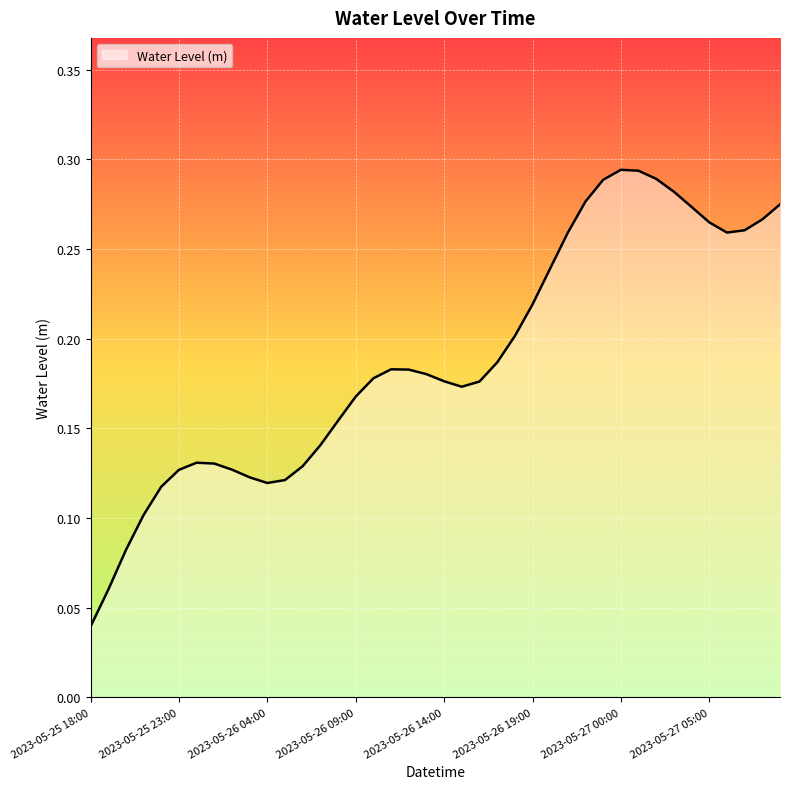

How many points are lower than both their immediate neighbors (excluding endpoints)?

3